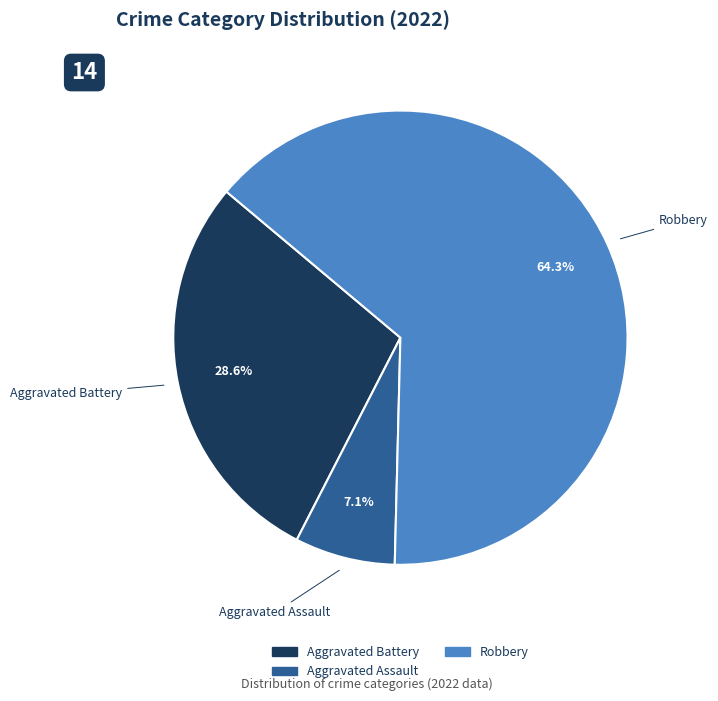

To the nearest percent, what is the average slice percentage?

33%